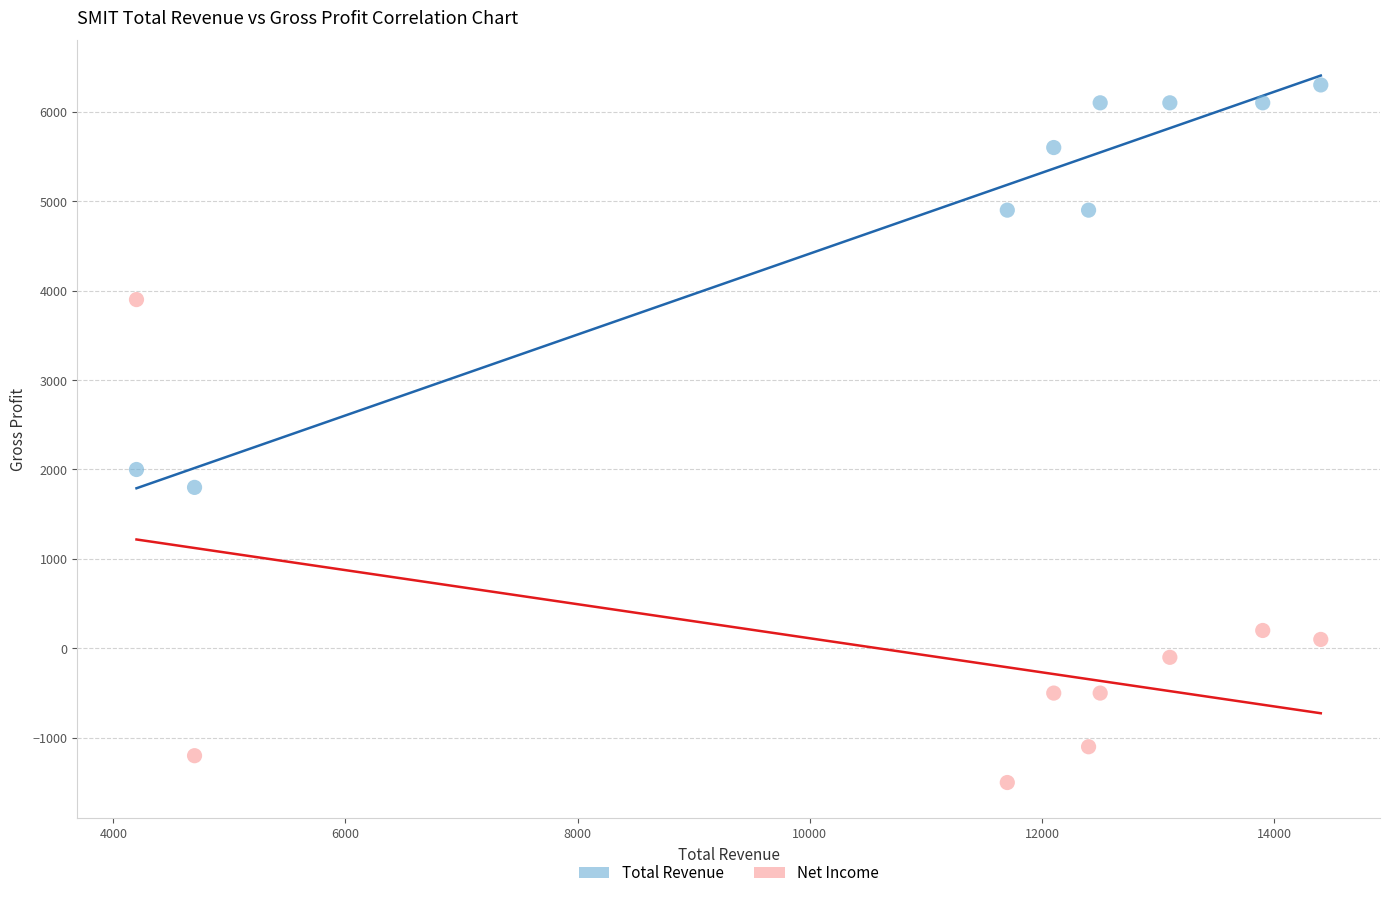

Across all data points, what is the range of Y values (max minus min)?

7800